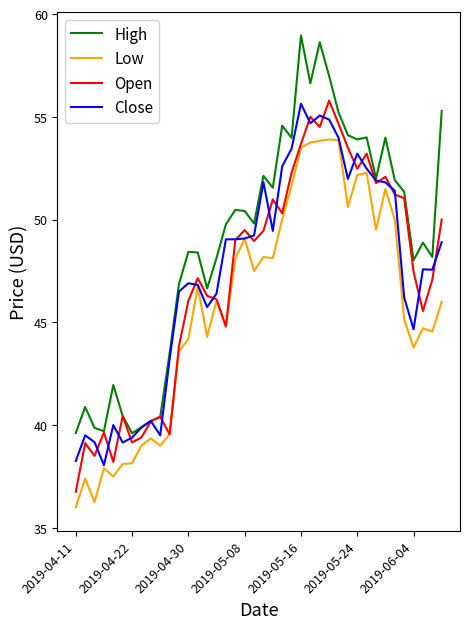

What is the average value of the High series?

48.9